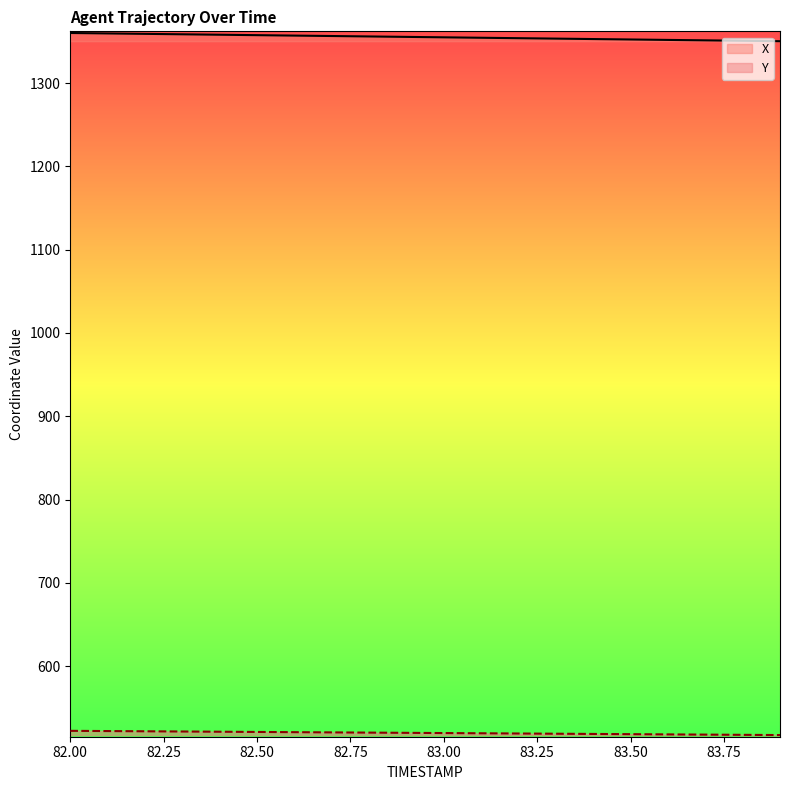

What is the total value across all series at 82.9?

1875.4